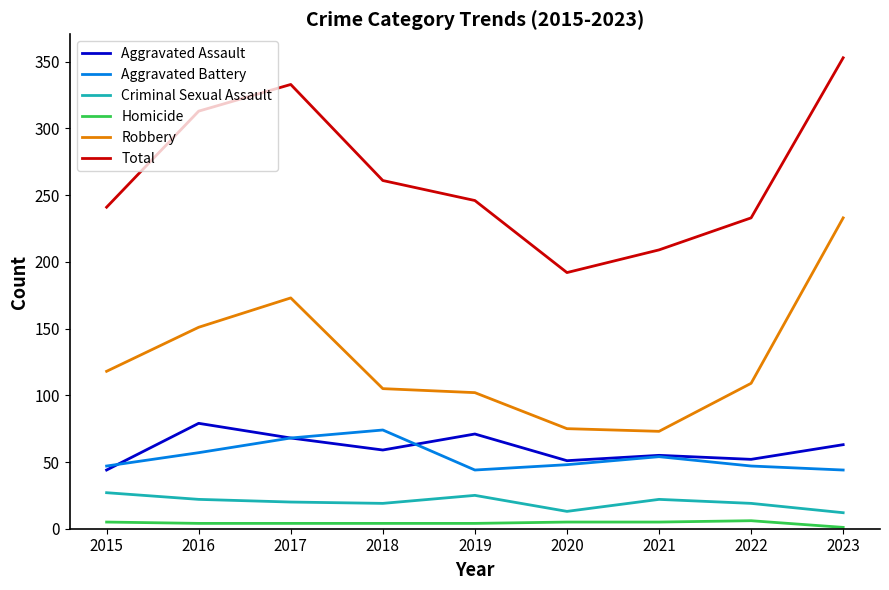

What is the greatest value displayed?

353